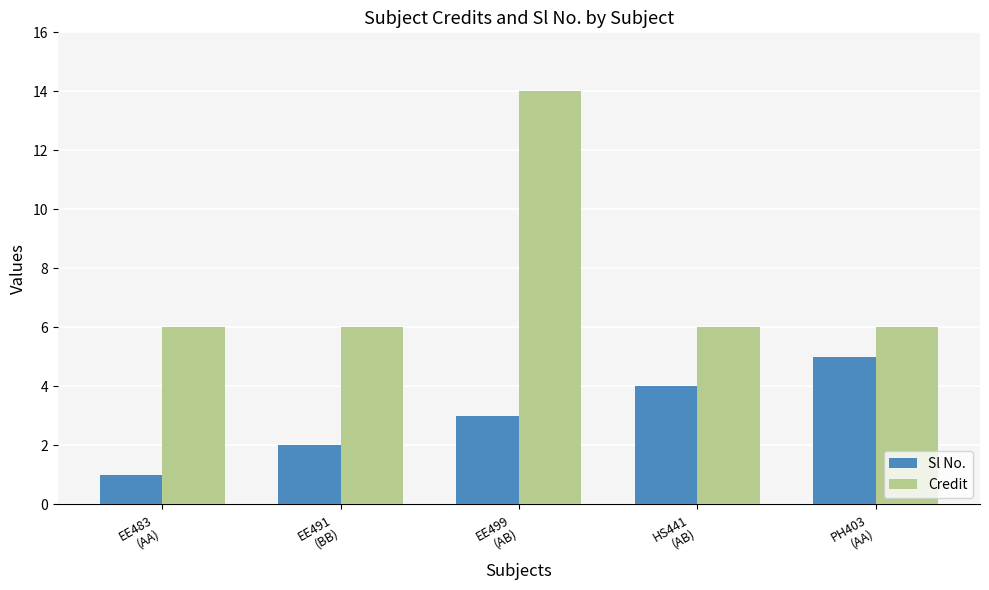

How many bars are there in total?

10